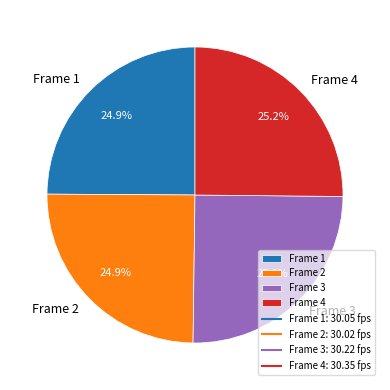

How many slices are in this pie chart?

4